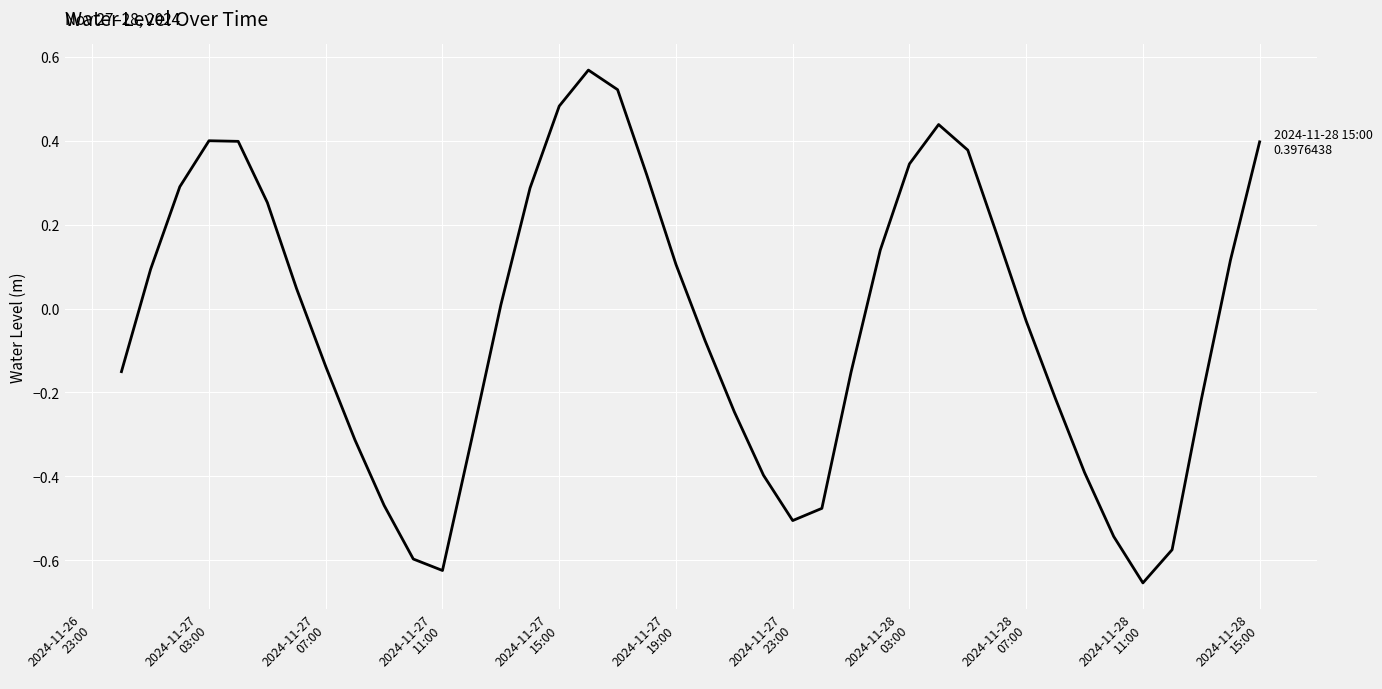

What is the difference between the maximum and minimum values?

1.2